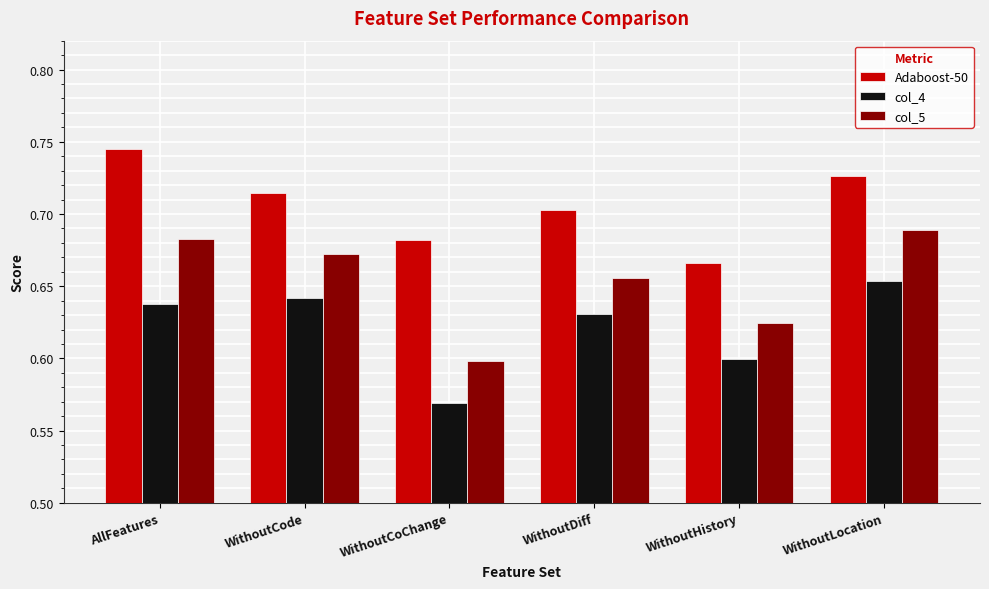

What position from the left is WithoutCoChange?

3